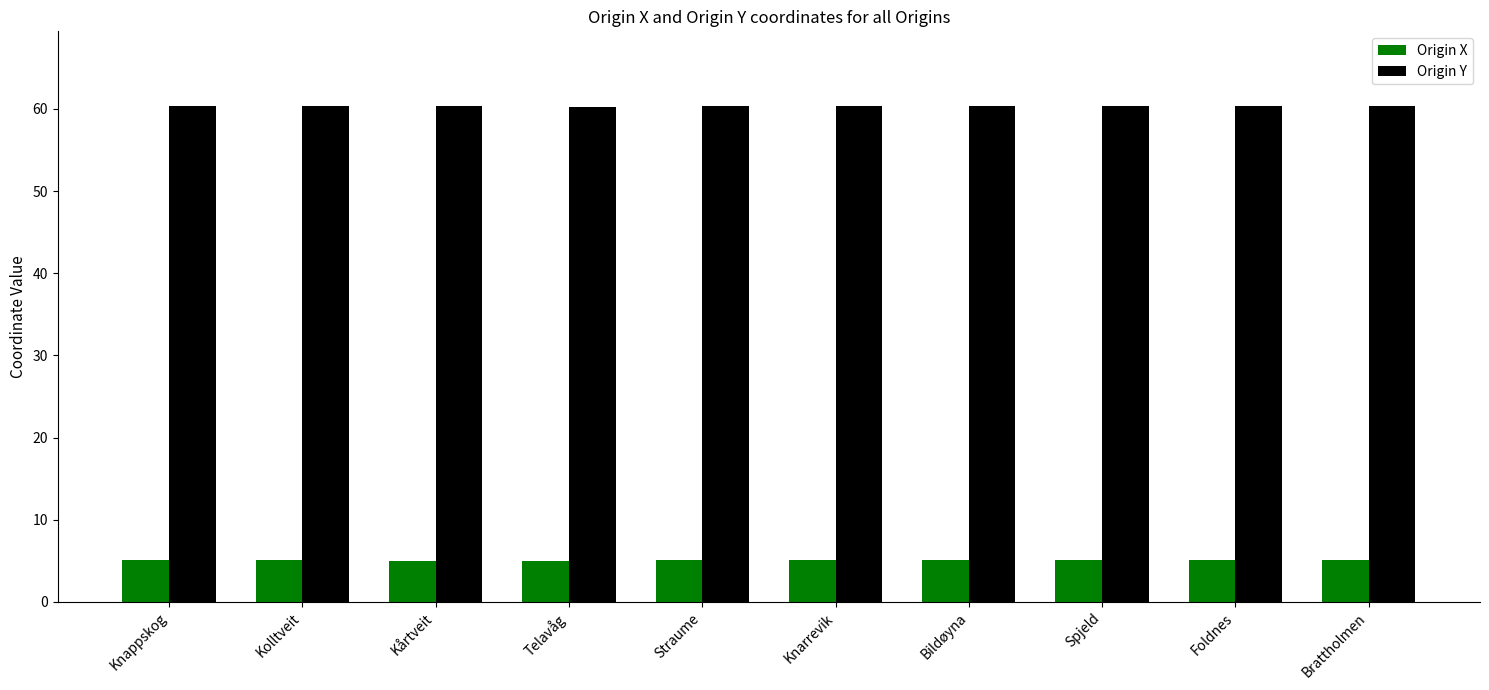

What is the difference between the second highest and second lowest values in the Origin X series?

0.2